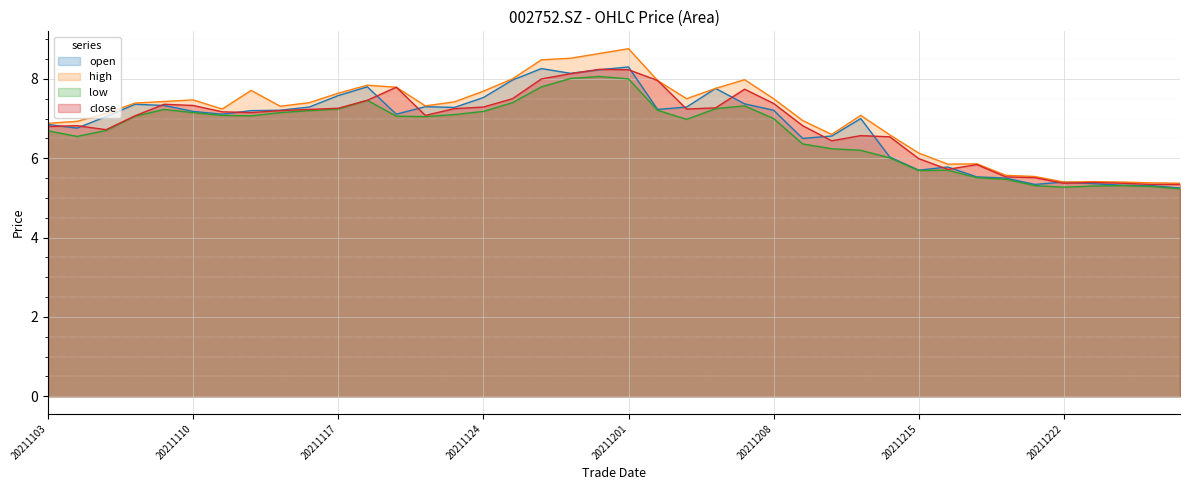

True or false: low and close cross at least once.

False